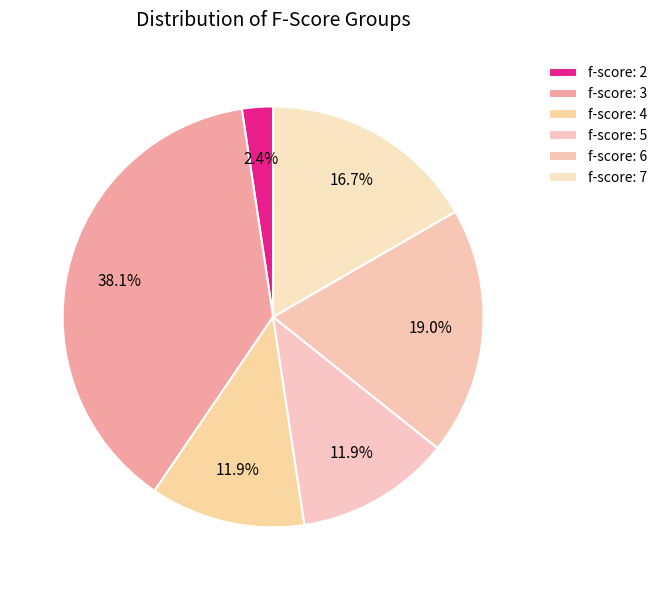

Count the number of slices in the pie.

6